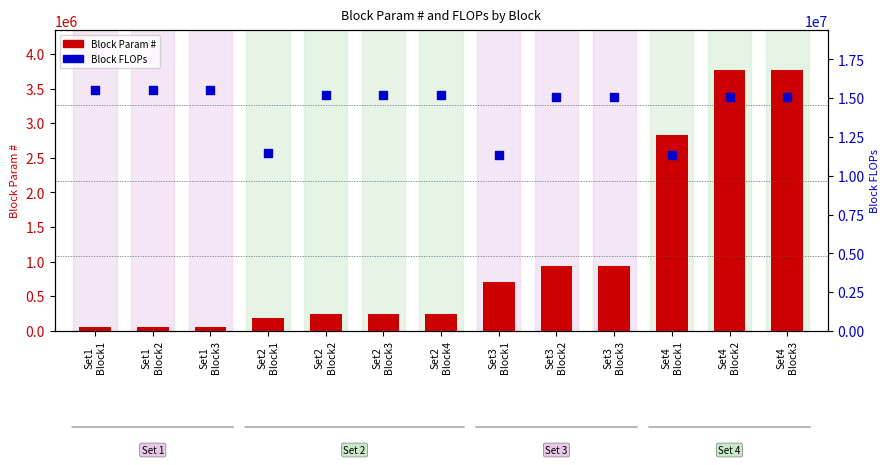

Which series has the widest spread of Y values?

Block FLOPs